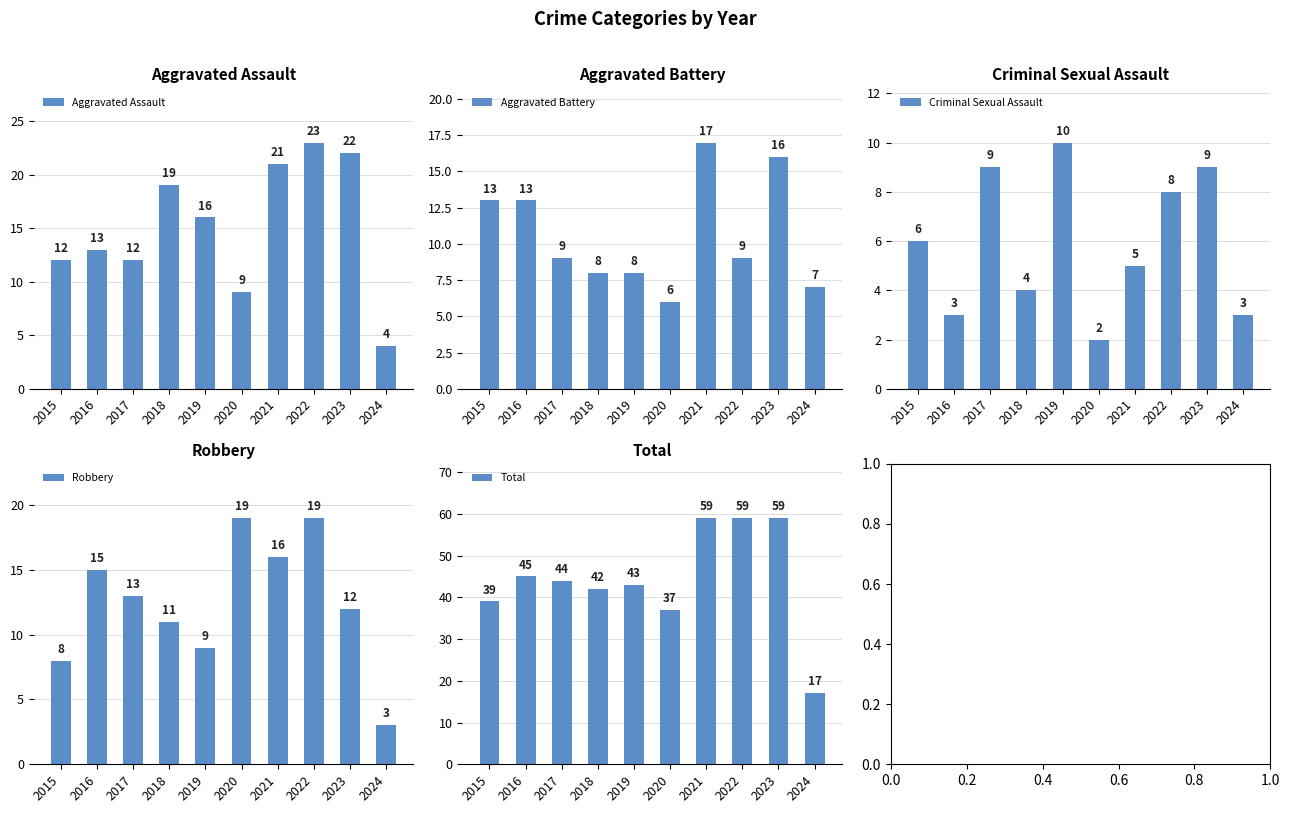

Where does the Aggravated Battery series first go above 9?

2015